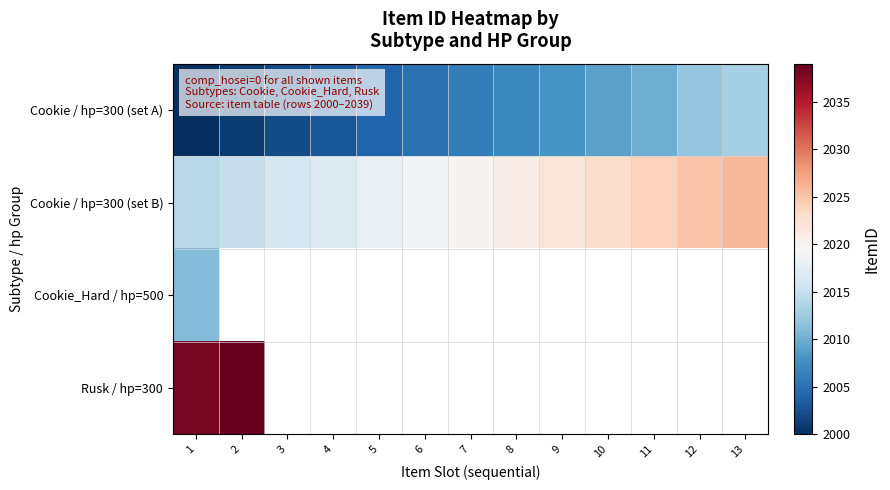

Where is Cookie / hp=300 (set B) nearest to the value 2020?

7